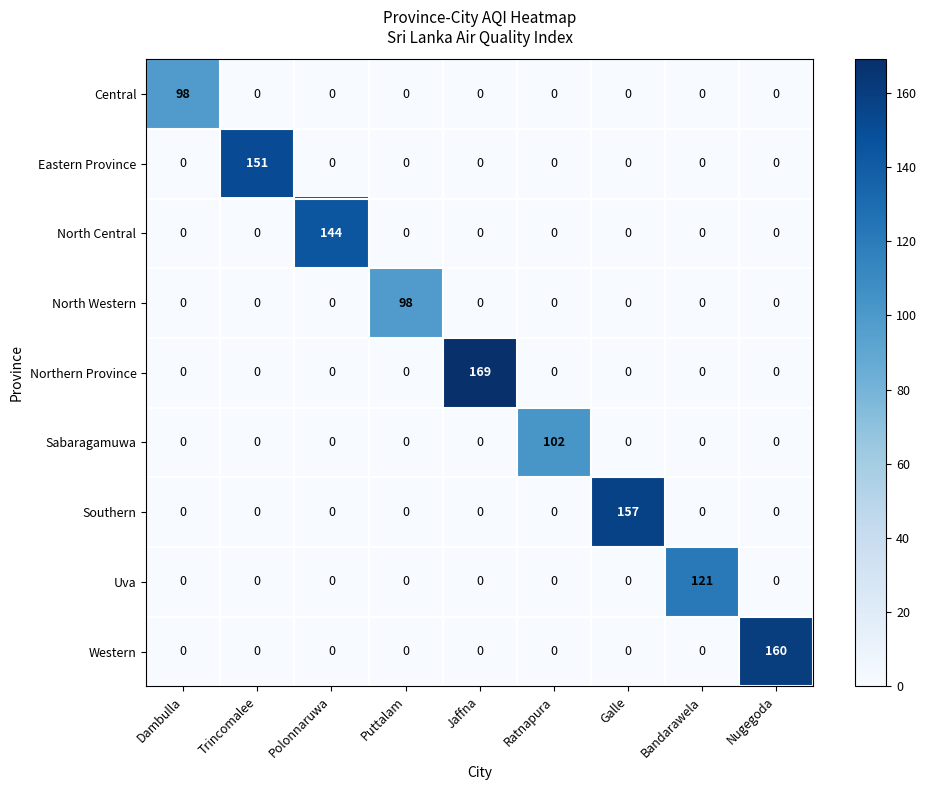

What is the maximum value shown in the chart?

169